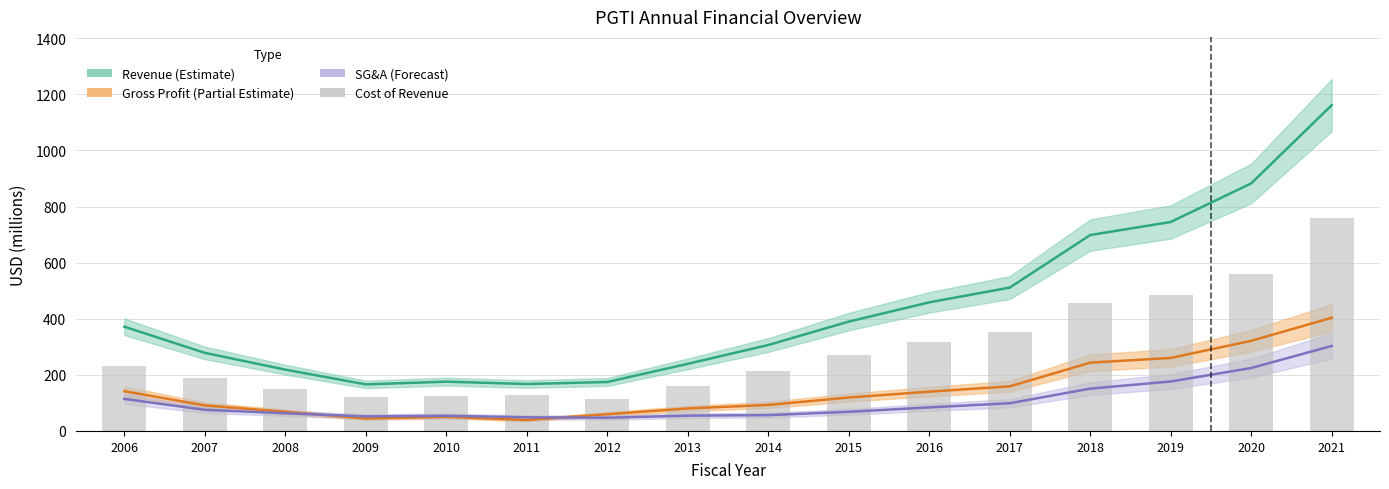

What is the approximate value of SG&A Expenses at 2013?

54.6